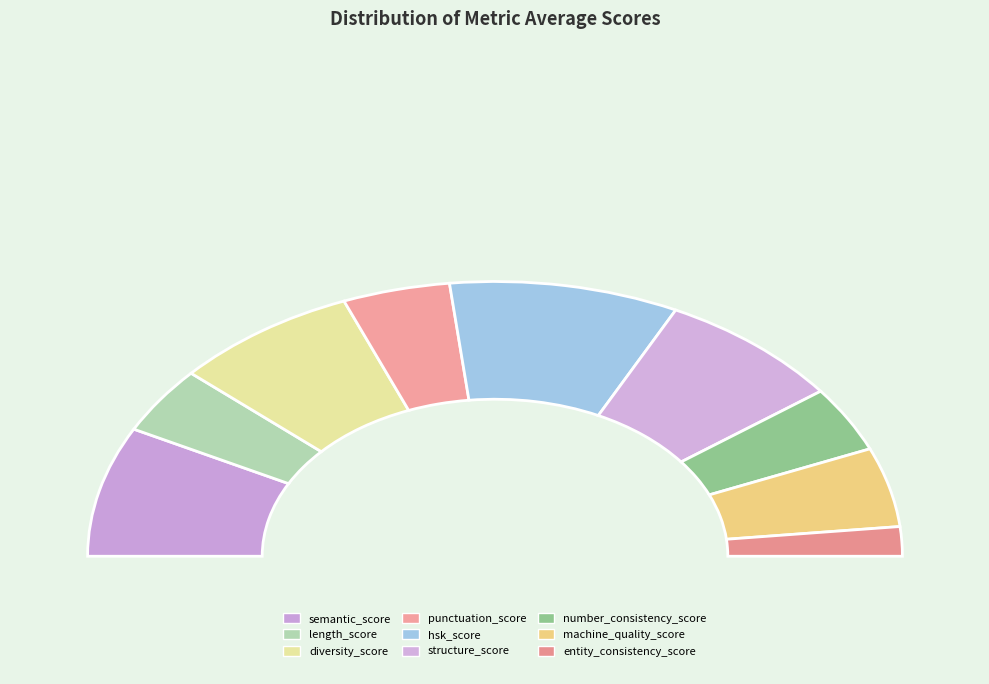

What is the total percentage of punctuation_score and machine_quality_score?

17.9%